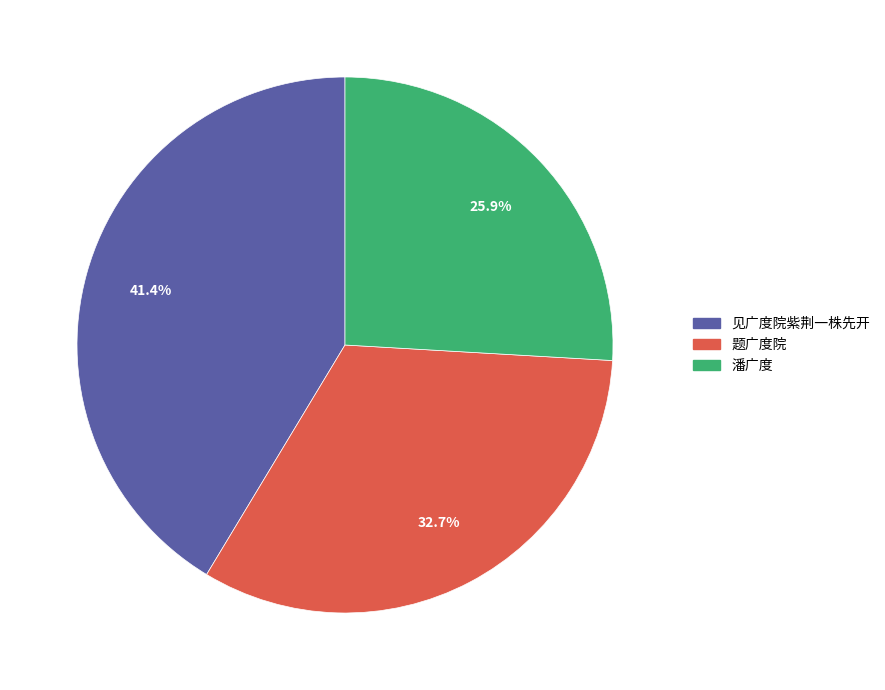

Is there any slice that represents more than half of the pie?

No